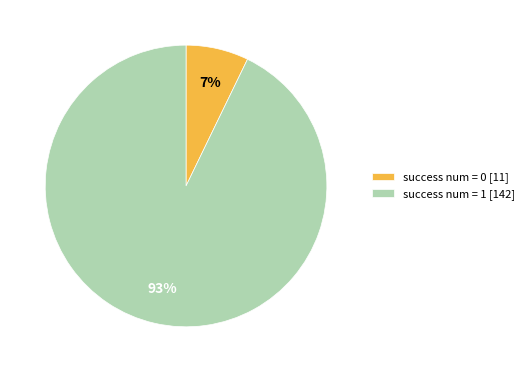

What percentage is the success num = 1 slice, to the nearest percent?

93%